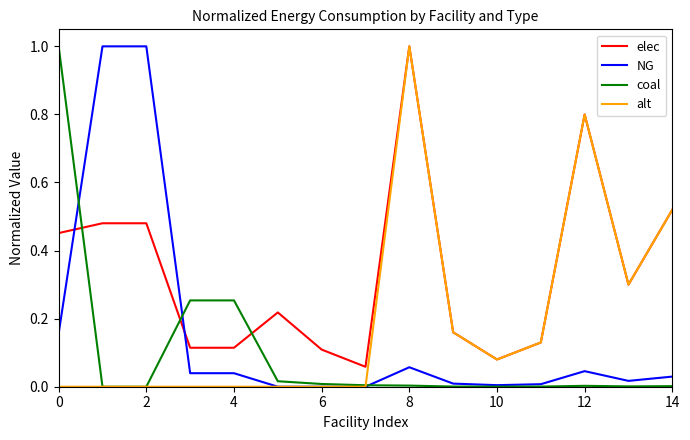

Rank the series by their average value, from highest to lowest.

elec, alt, NG, coal